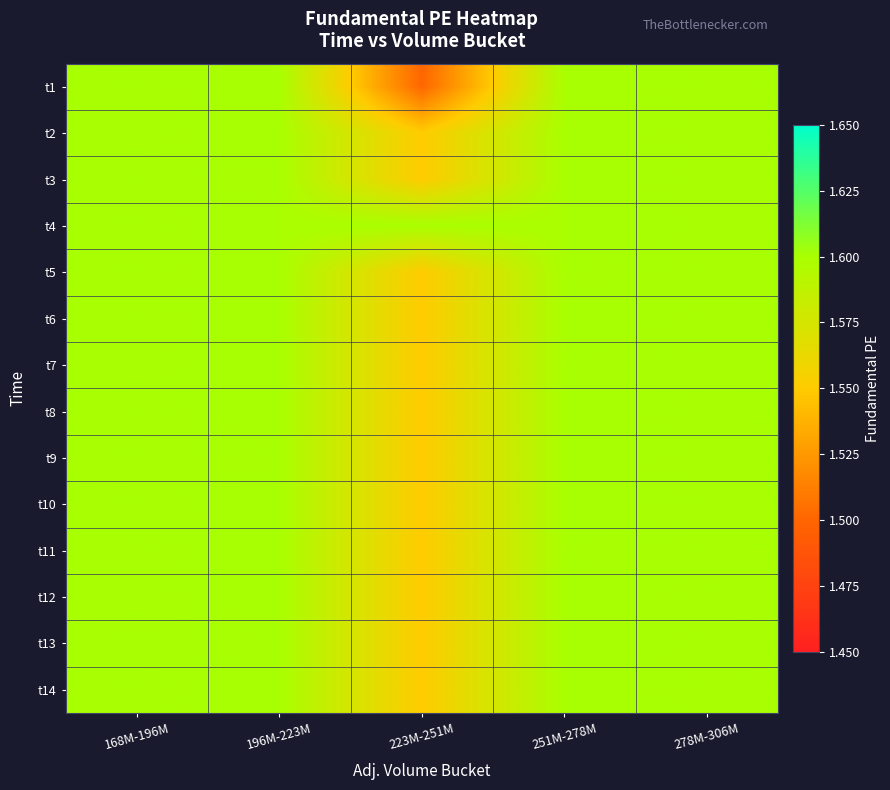

At which category does the chart reach its minimum across all series?

223M-251M